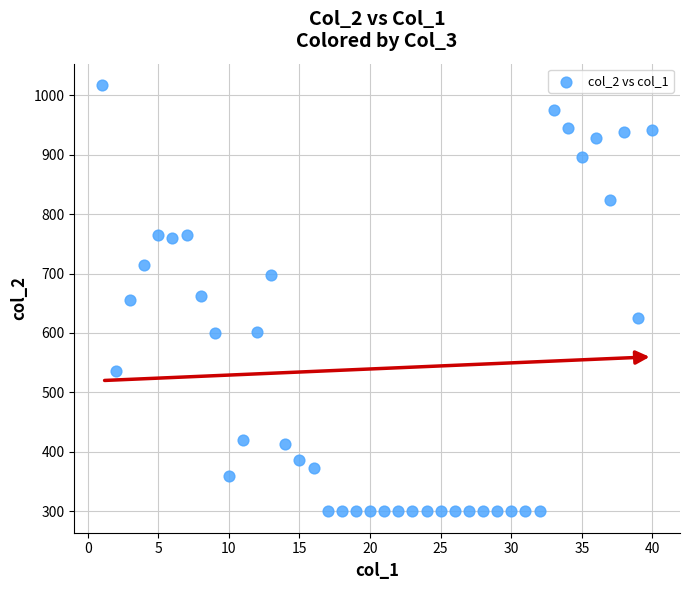

What is the range of X values (max minus min)?

39